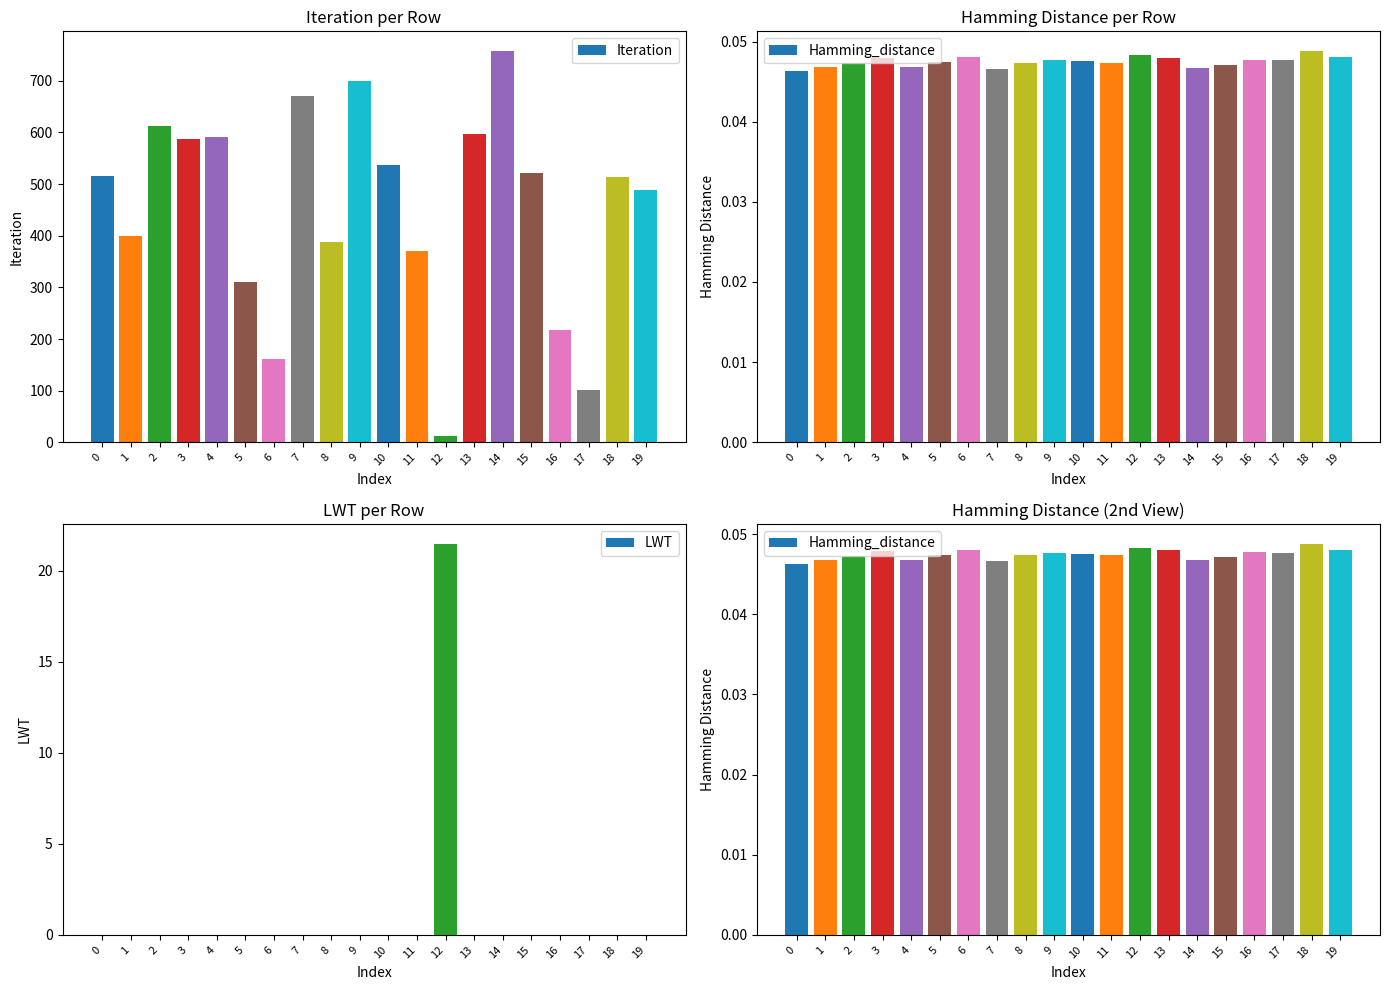

List the series in order of their peak value, highest first.

Iteration, LWT, Hamming_distance